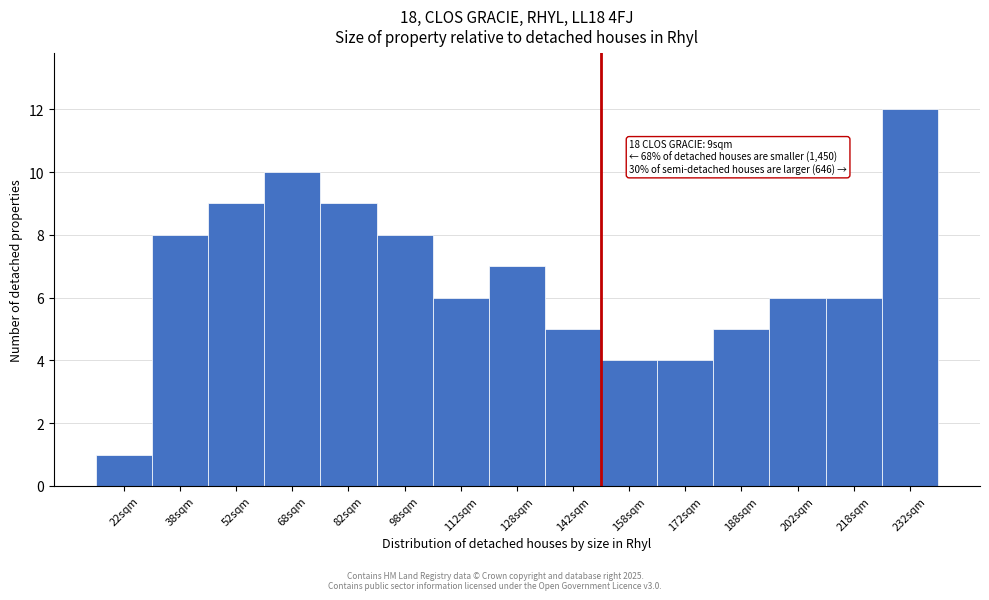

Reading left to right, what are all the values shown in this chart?

1	8	9	10	9	8	6	7	5	4	4	5	6	6	12